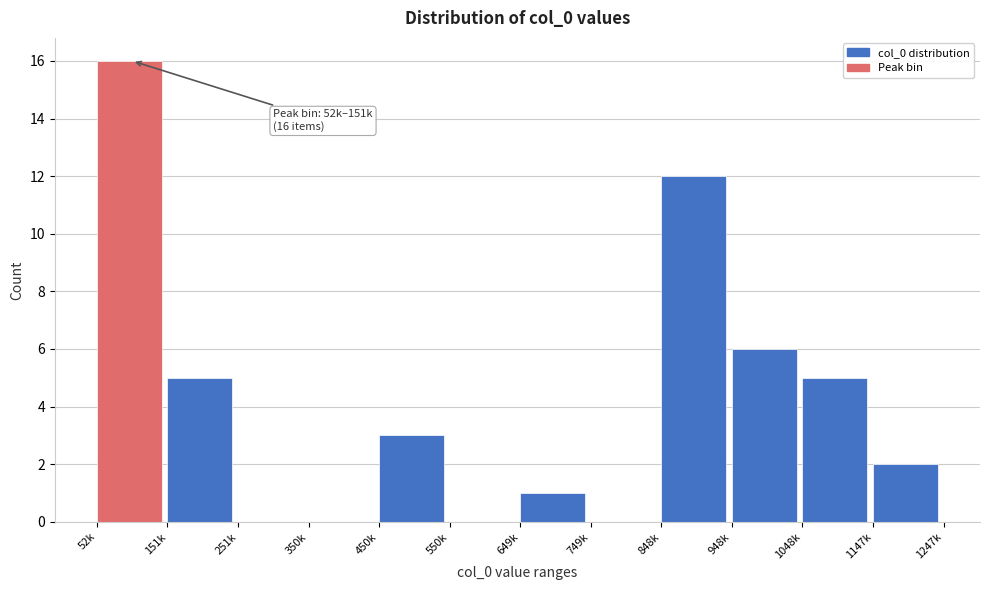

Reading left to right, extract all data points from this chart.

52k=16	151k=5	251k=0	350k=0	450k=3	550k=0	649k=1	749k=0	848k=12	948k=6	1048k=5	1147k=2